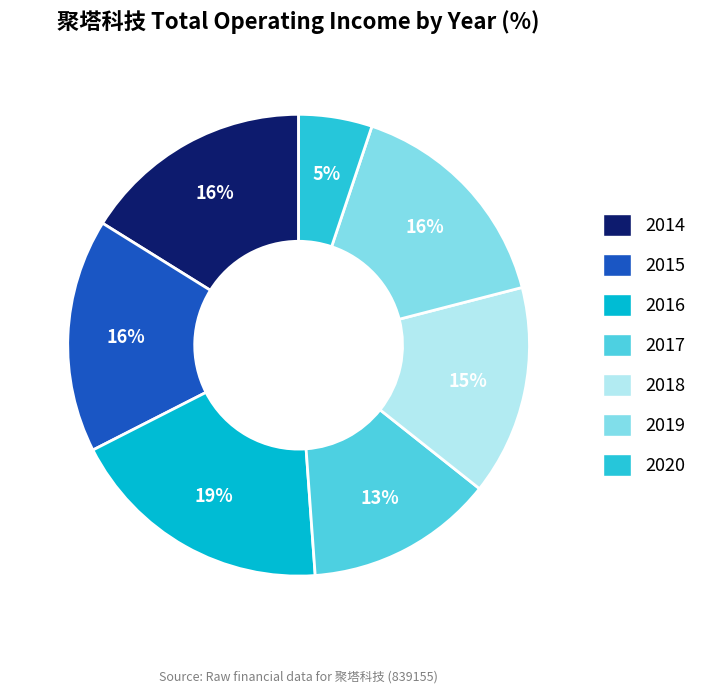

Is it true that 2020 is 19% of the pie?

False